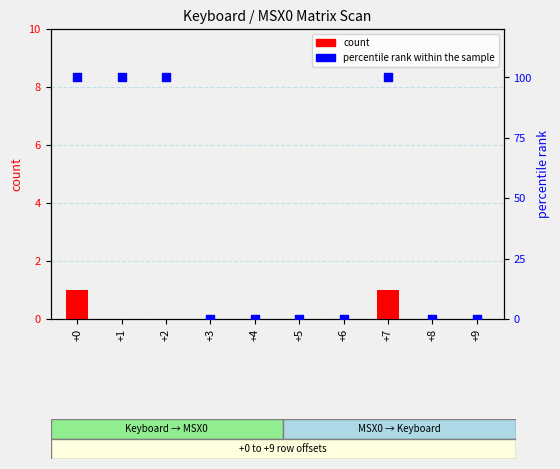

What are all the series names shown in the legend?

count, percentile rank within the sample